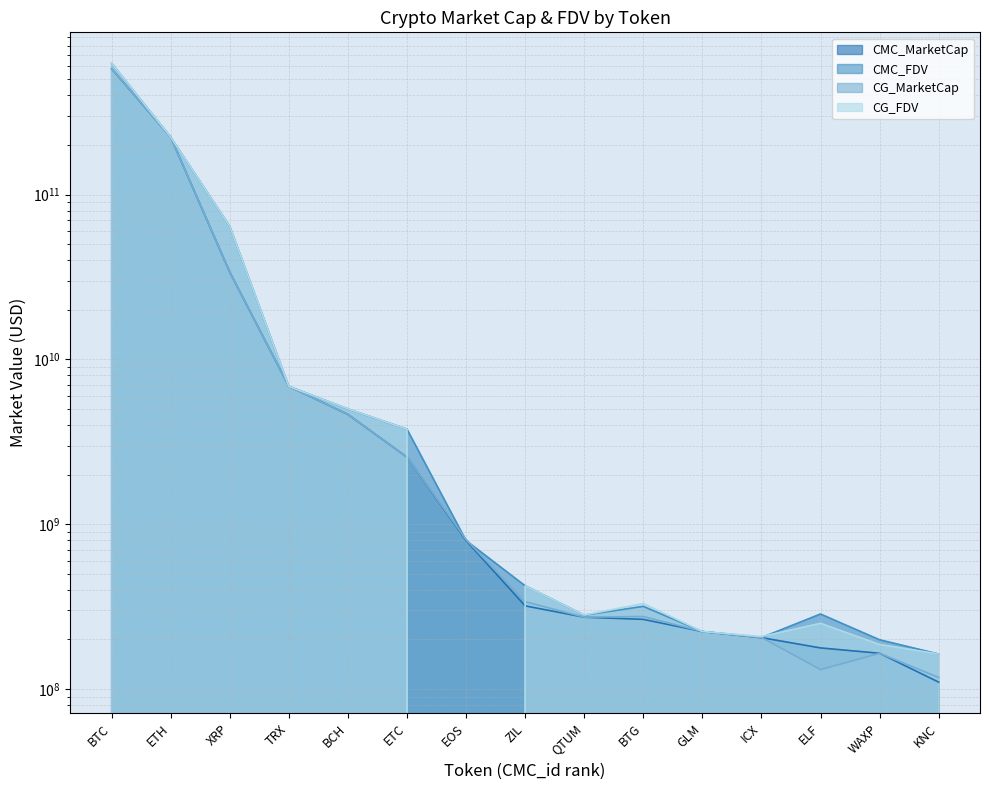

True or false: CMC_MarketCap has a value of 450003256.4 at ZIL.

False